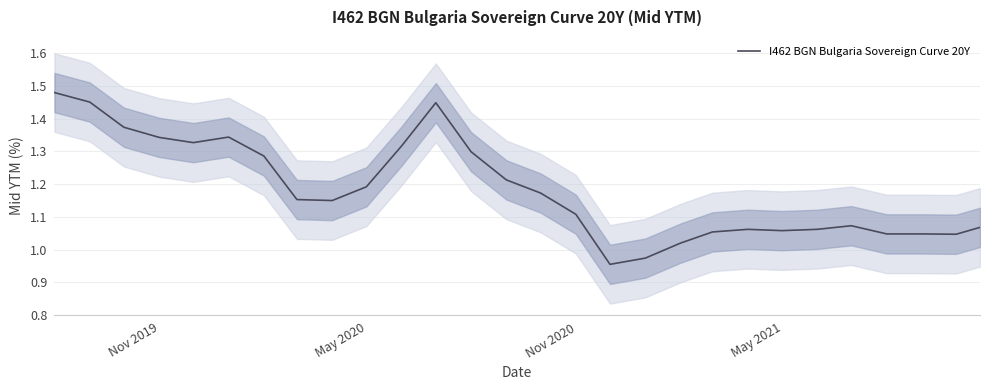

How many series are shown in this chart?

1